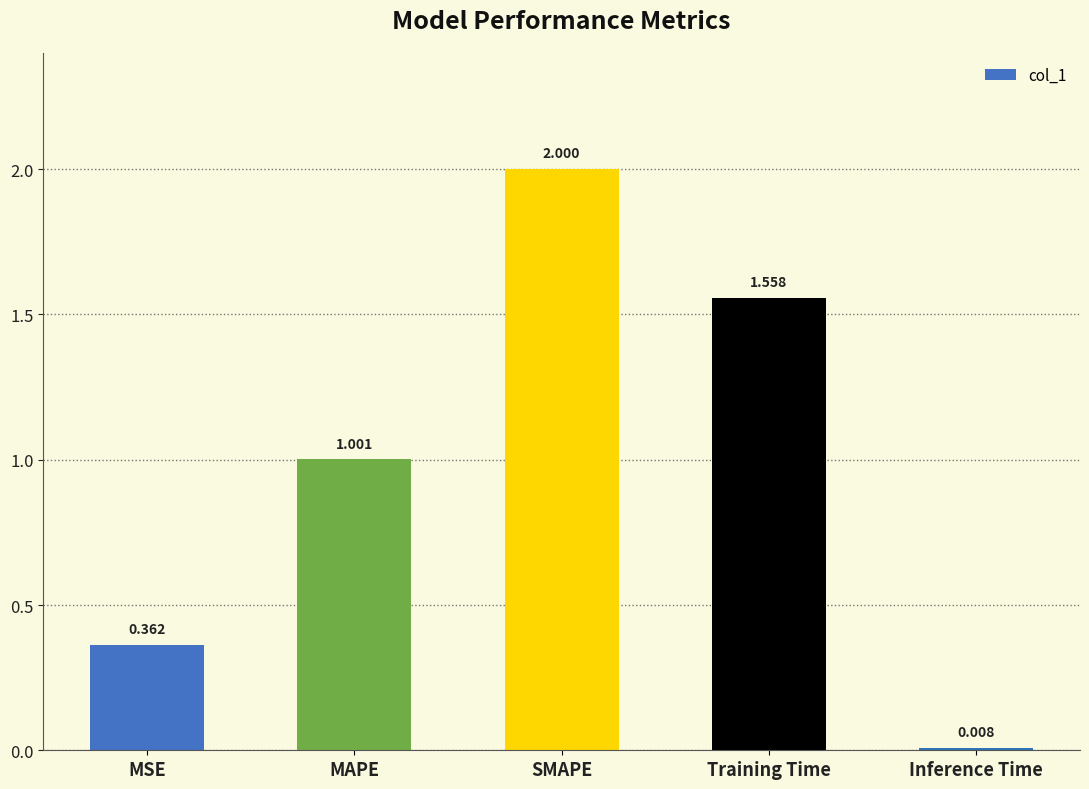

How many bars are there in total?

5